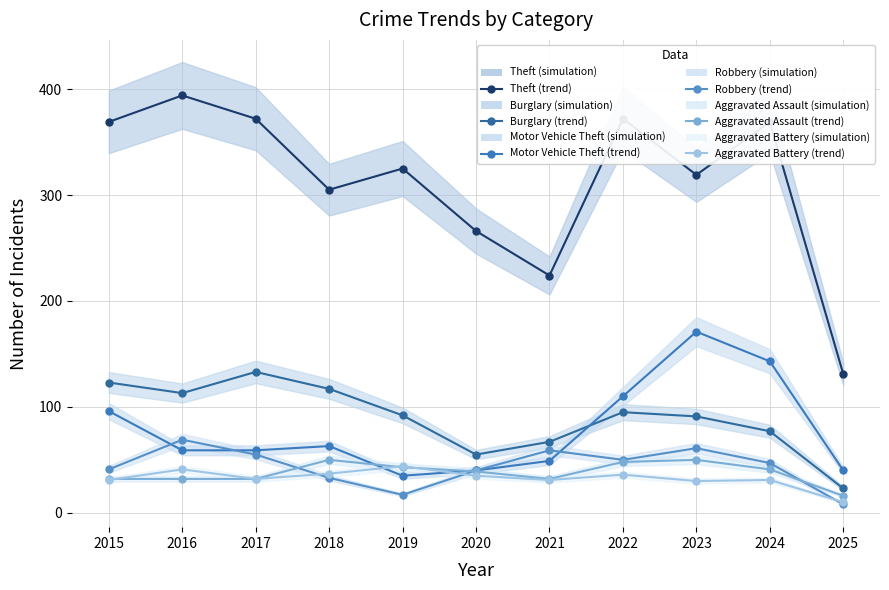

At which label does Robbery first exceed 47?

2016